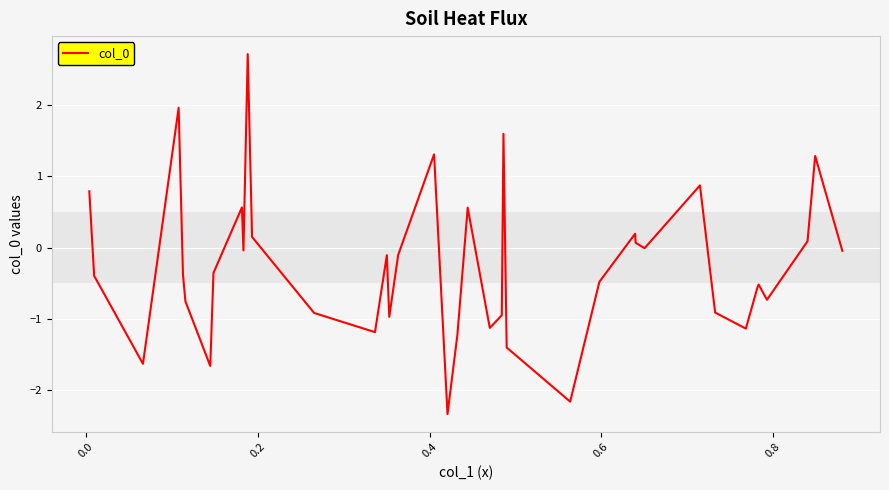

Does the chart display data point markers on the line(s)?

No